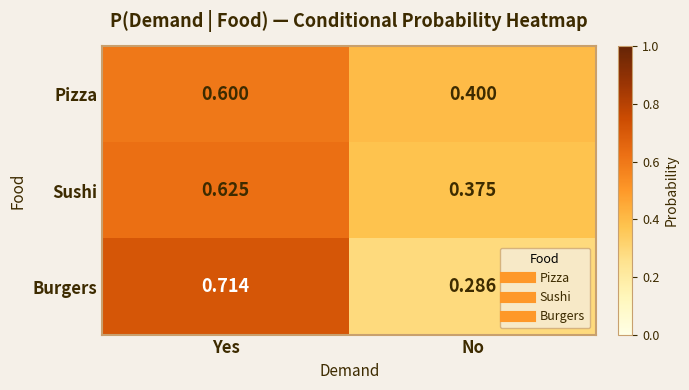

At No, list the series in order from smallest to largest.

Burgers, Sushi, Pizza